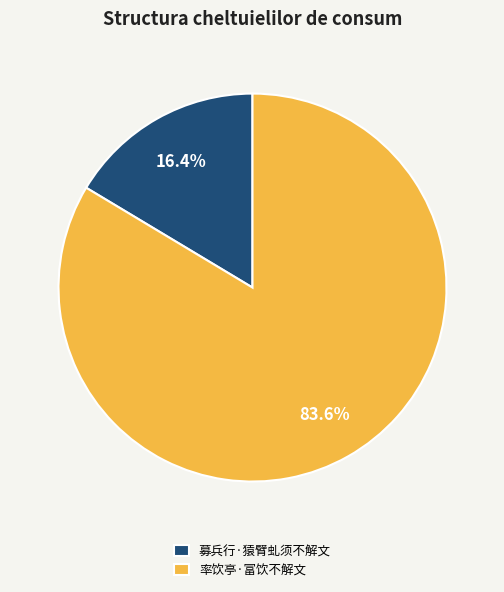

How many slices are in this pie chart?

2